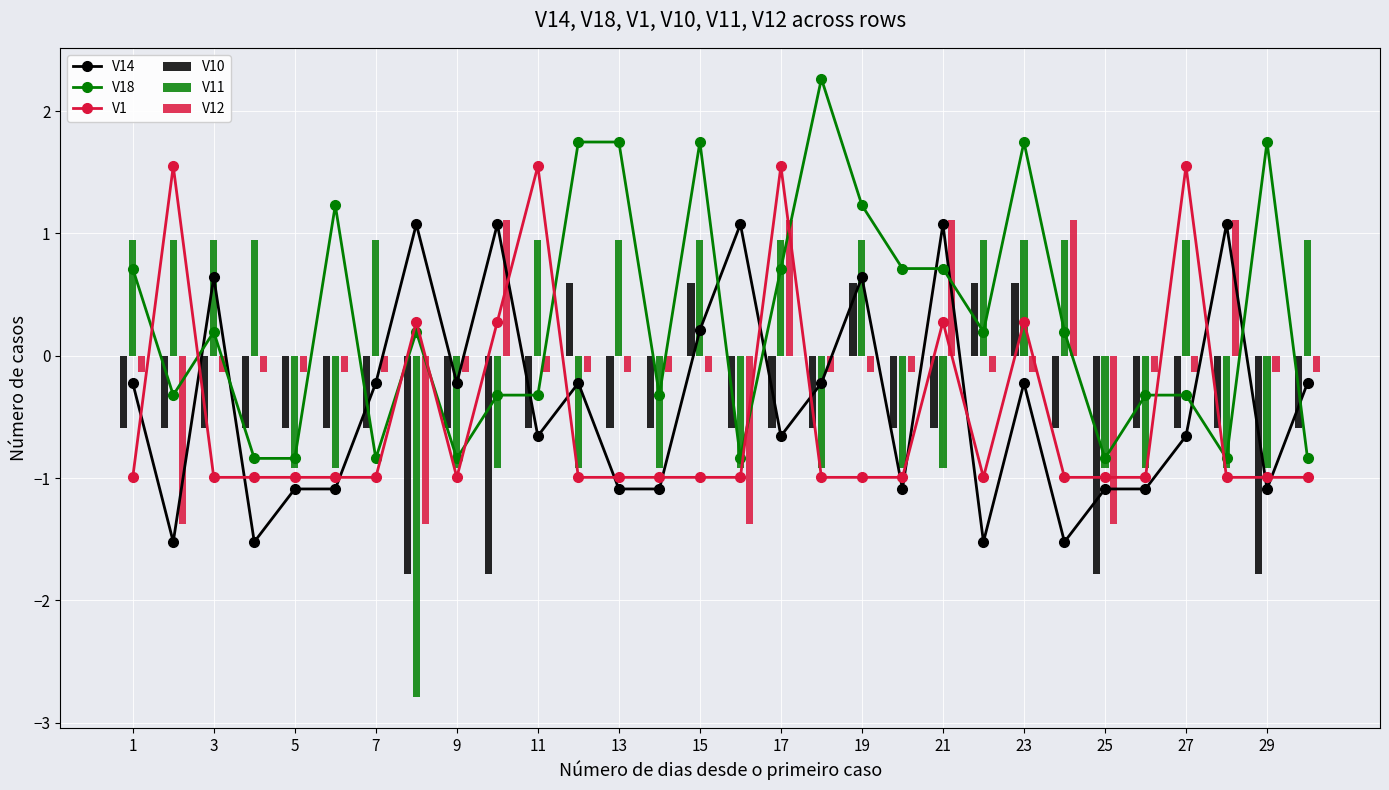

At which label does V11 first exceed 0?

1